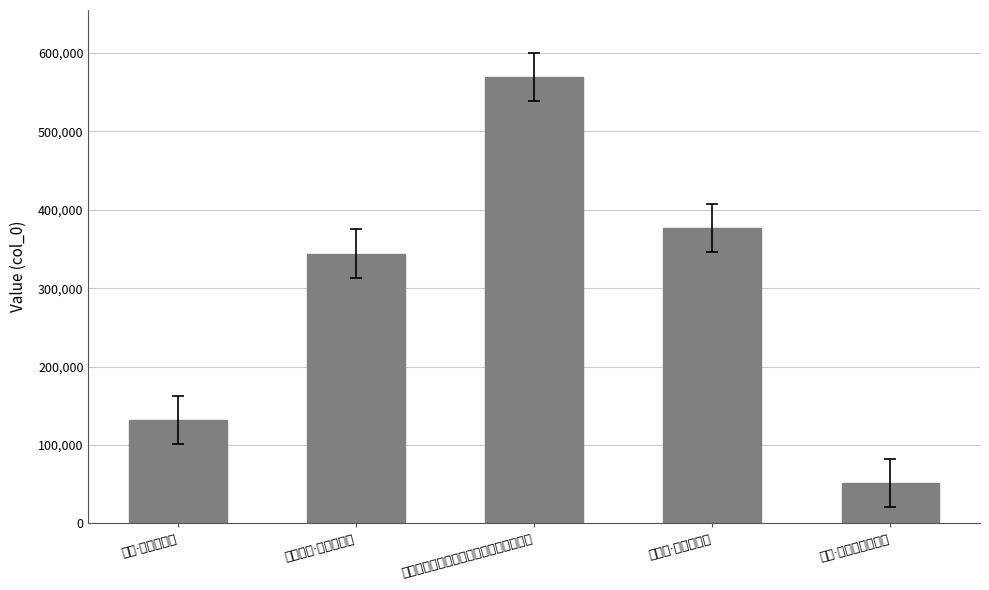

What is the value of the 3rd bar from the left?

569226